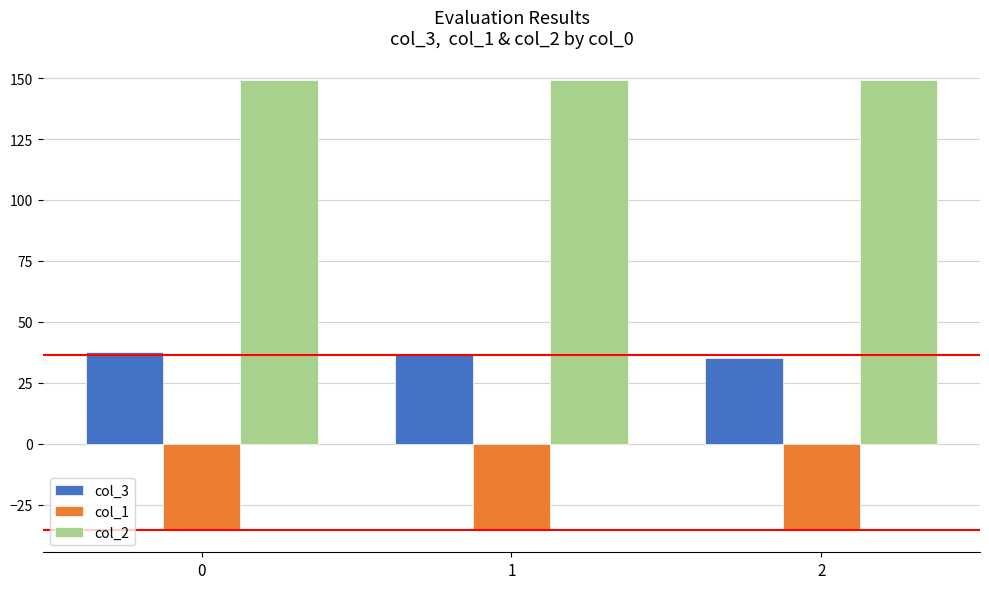

What is the spread (max minus min) of values at 0?

184.5